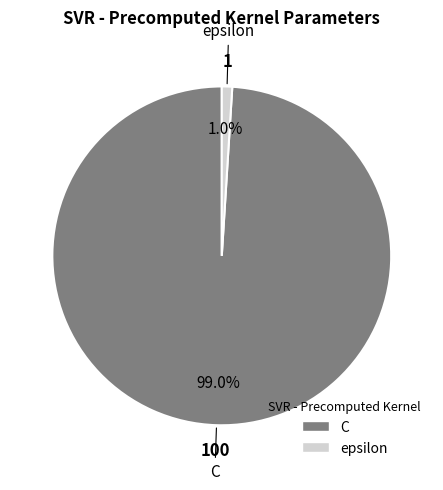

Rank the categories by value from lowest to highest.

epsilon, C